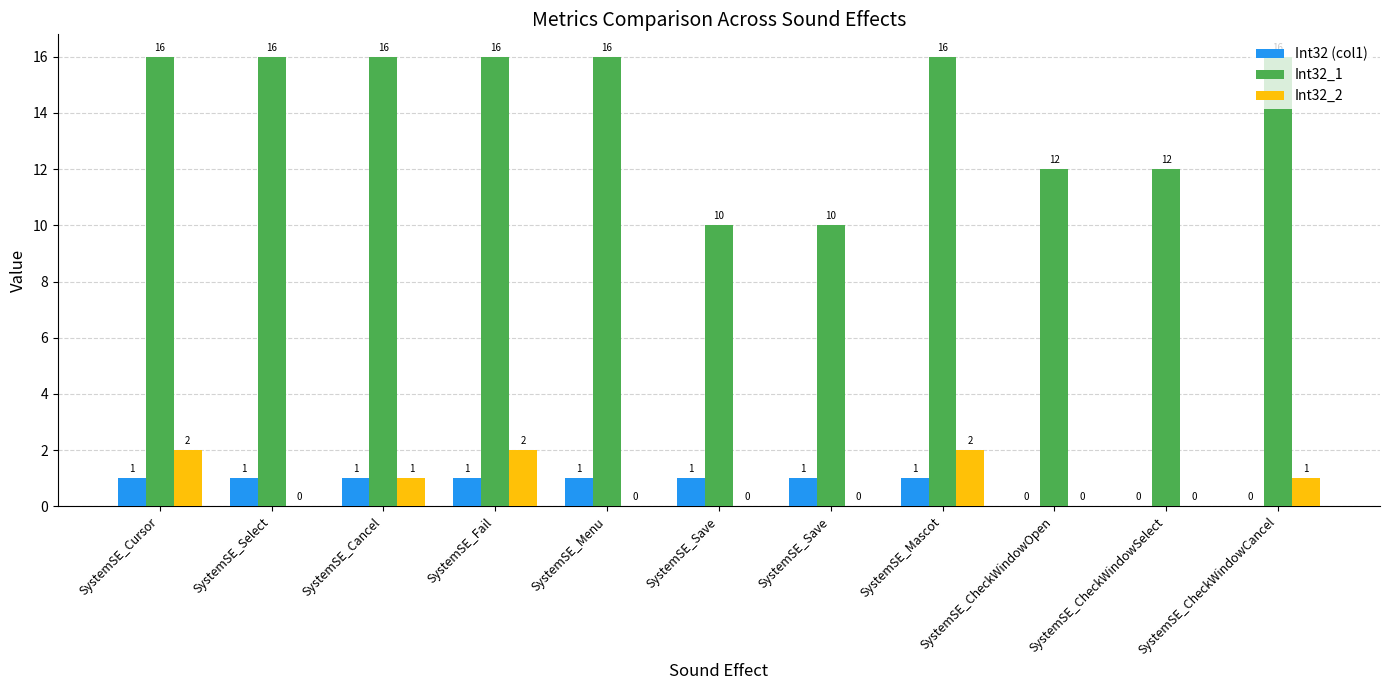

What is the label of the 11th bar from the right?

SystemSE_Cursor